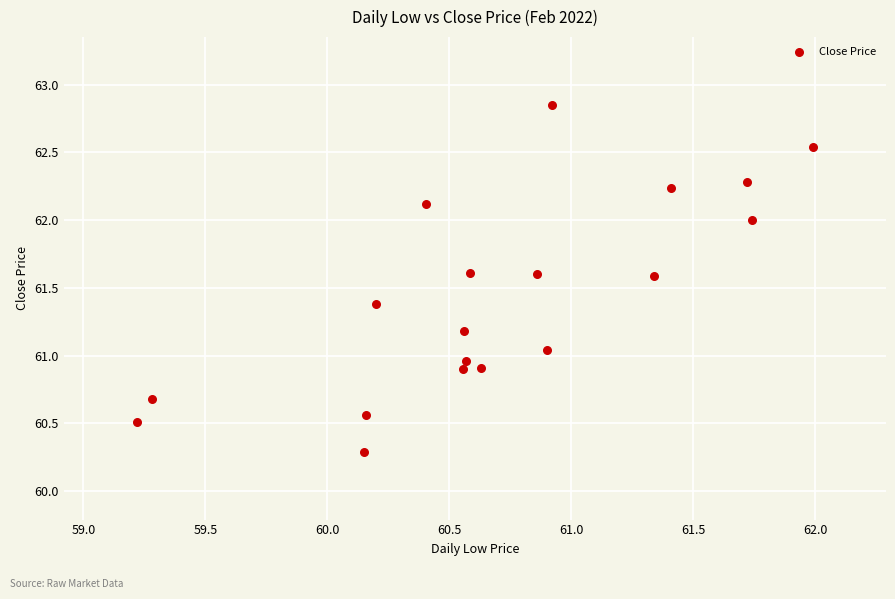

What is the range of Y values (max minus min)?

2.6